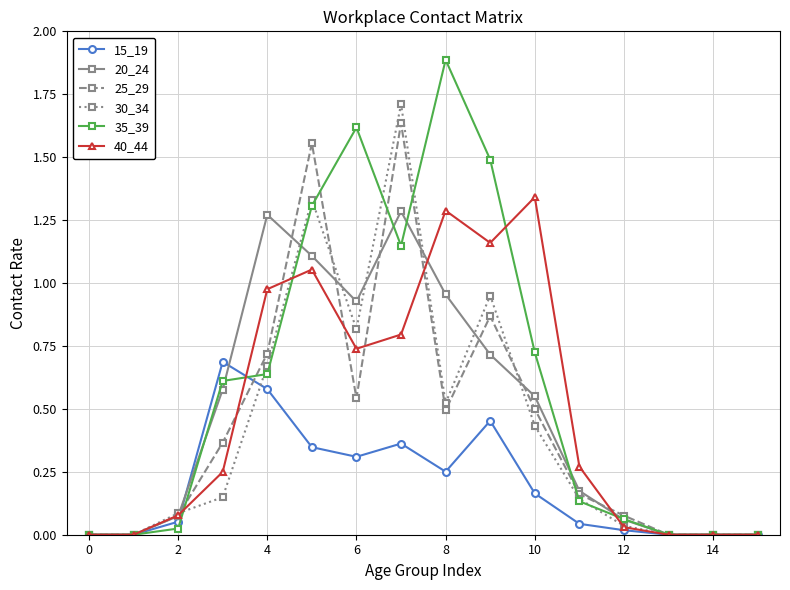

True or false: 25_29 has more than 2 points higher than both neighbors.

True